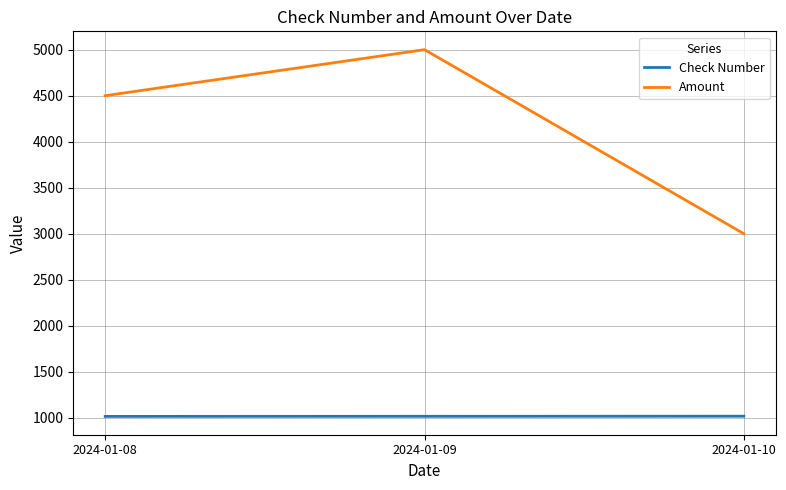

Rank the series by their maximum value, from highest to lowest.

Amount, Check Number